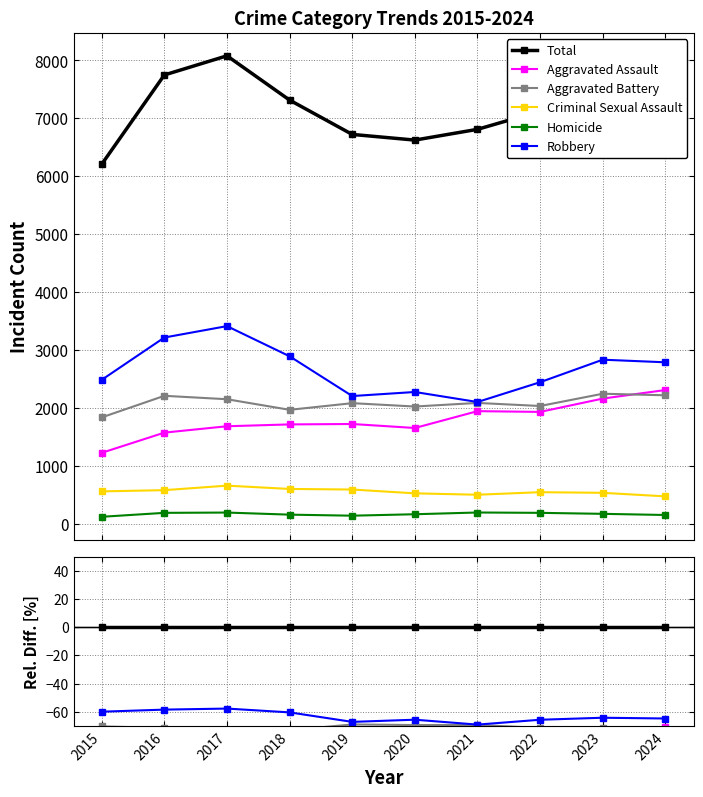

What are all the series names shown in the legend?

Total, Aggravated Assault, Aggravated Battery, Criminal Sexual Assault, Homicide, Robbery